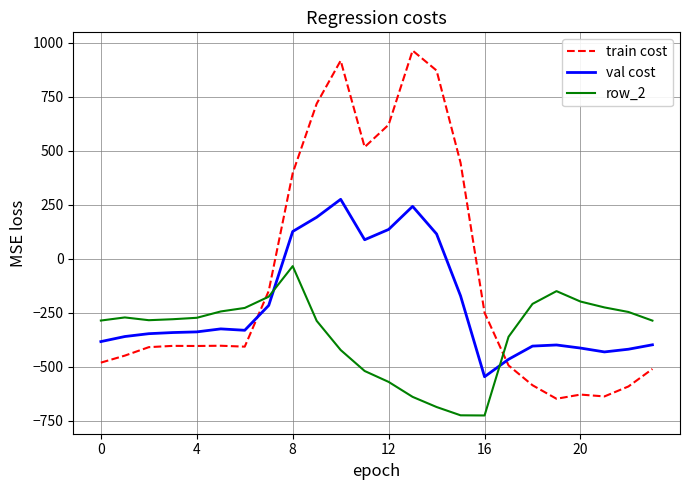

List the series in order of their overall mean, lowest first.

row_2, val cost, train cost